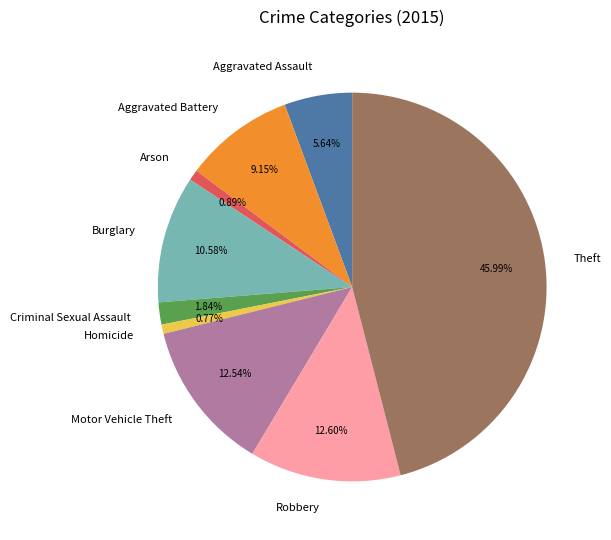

Count the number of slices in the pie.

9